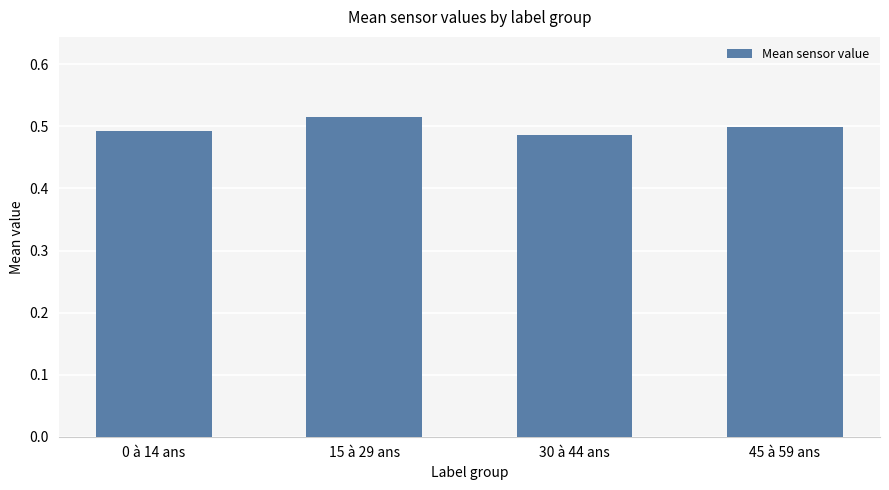

What is the sum of the values at 15 à 29 ans and 45 à 59 ans?

1.0